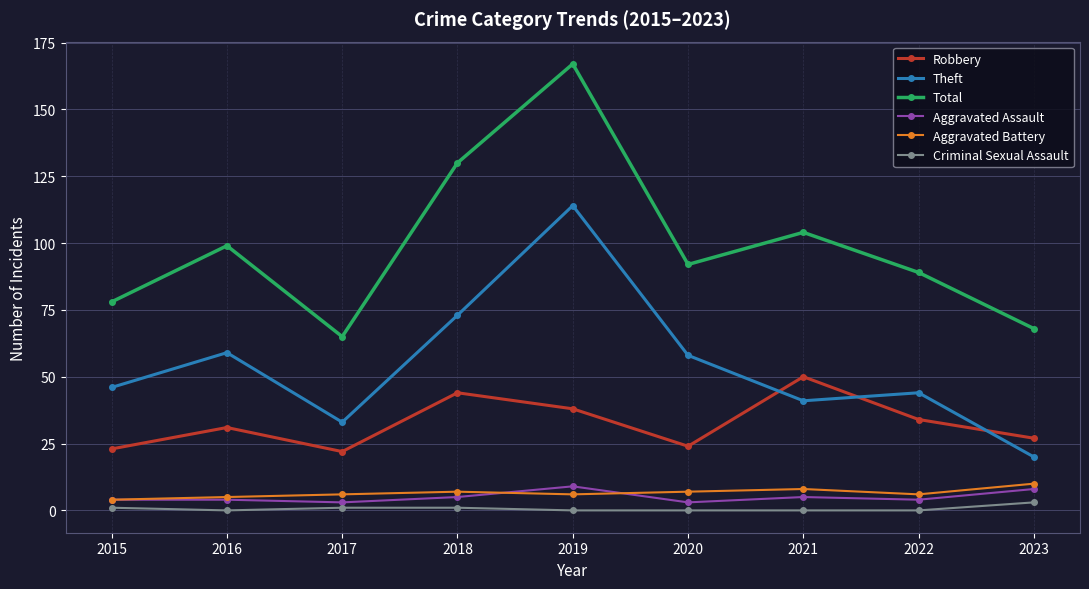

Reading left to right, list all the values displayed in this chart.

Robbery: 2015=23	2016=31	2017=22	2018=44	2019=38	2020=24	2021=50	2022=34	2023=27
Theft: 2015=46	2016=59	2017=33	2018=73	2019=114	2020=58	2021=41	2022=44	2023=20
Total: 2015=78	2016=99	2017=65	2018=130	2019=167	2020=92	2021=104	2022=89	2023=68
Aggravated Assault: 2015=4	2016=4	2017=3	2018=5	2019=9	2020=3	2021=5	2022=4	2023=8
Aggravated Battery: 2015=4	2016=5	2017=6	2018=7	2019=6	2020=7	2021=8	2022=6	2023=10
Criminal Sexual Assault: 2015=1	2016=0	2017=1	2018=1	2019=0	2020=0	2021=0	2022=0	2023=3